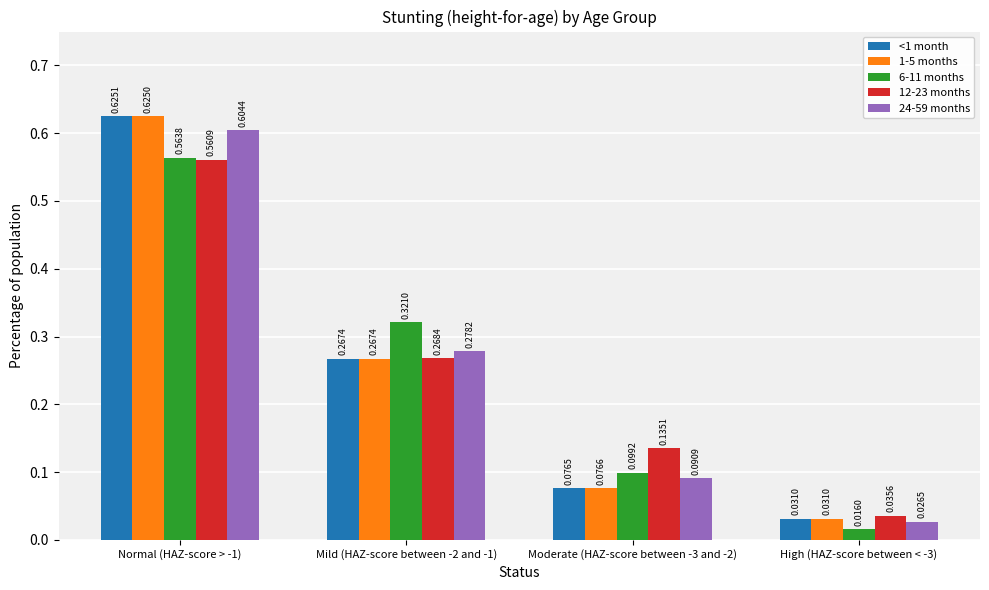

How many bars are there in each group?

5